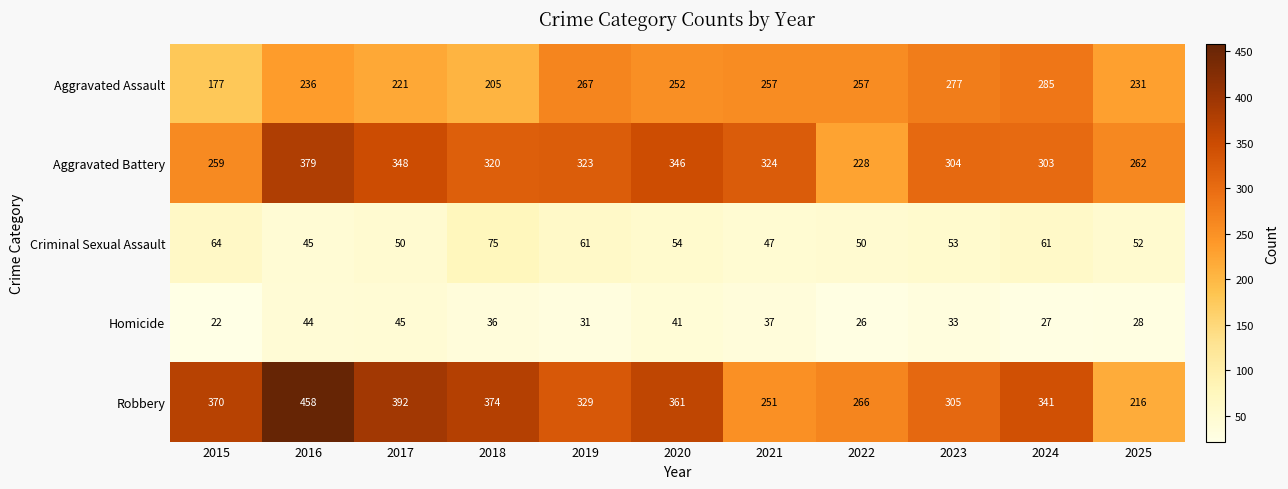

How many distinct data groups are displayed?

5